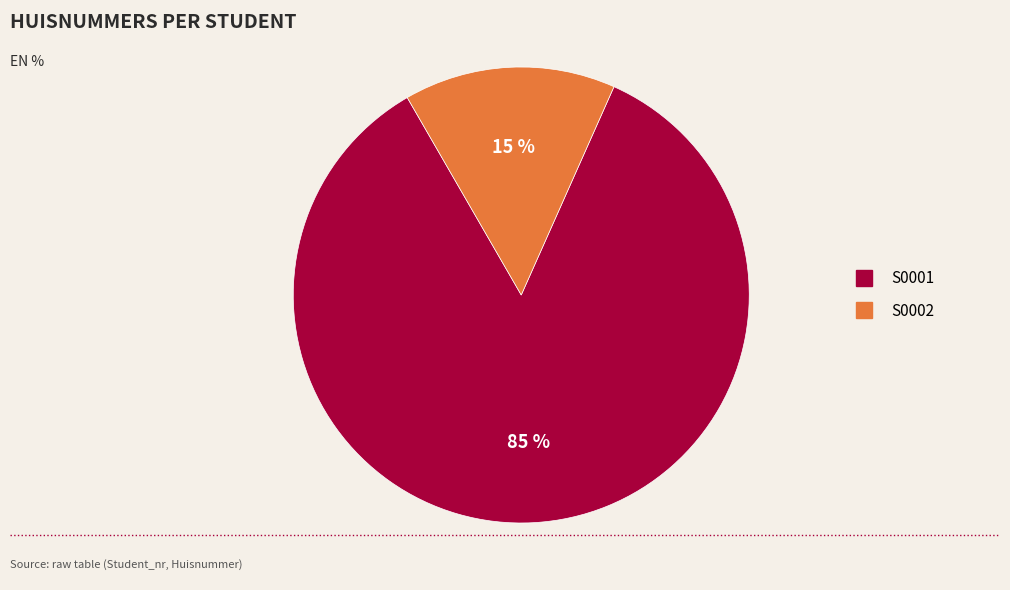

How many segments does this pie chart have?

2